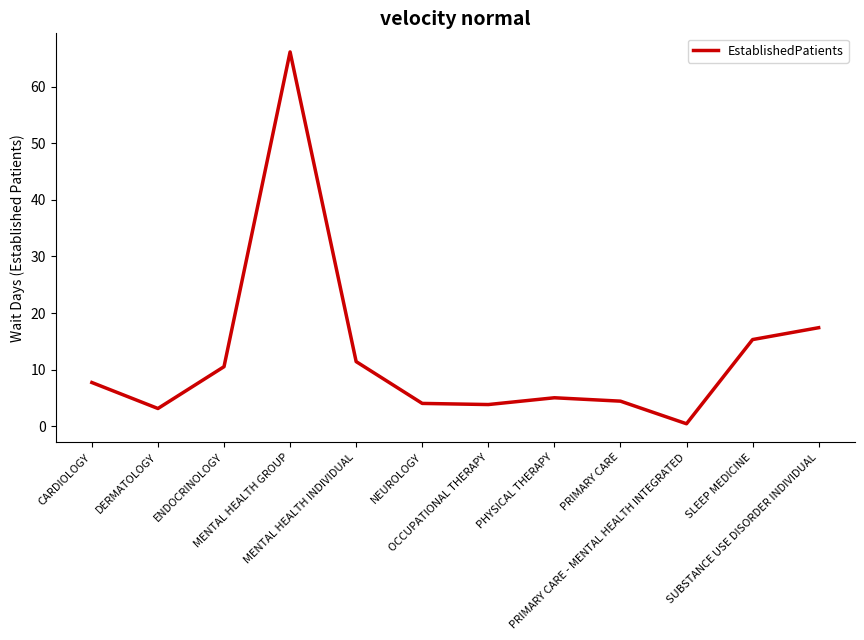

What is the difference between the maximum and minimum values?

65.8